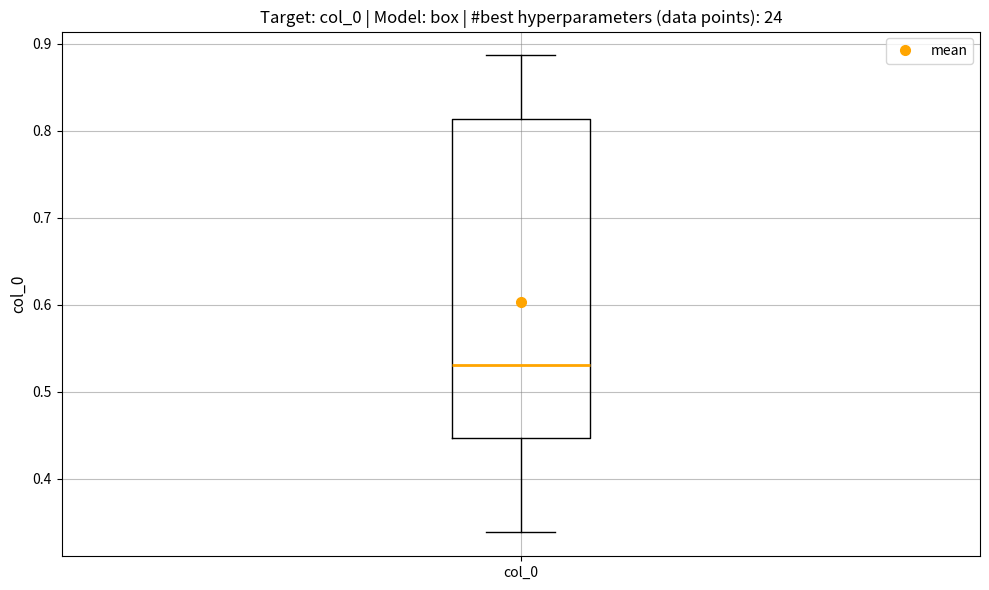

Read this box plot against the y-axis: the position of the median line, the range covered by the box, and the ends of both whiskers. The values are not printed on the chart, so give them approximately, as read against the axis.

median 0.53, box 0.45 to 0.81, whiskers 0.34 to 0.89